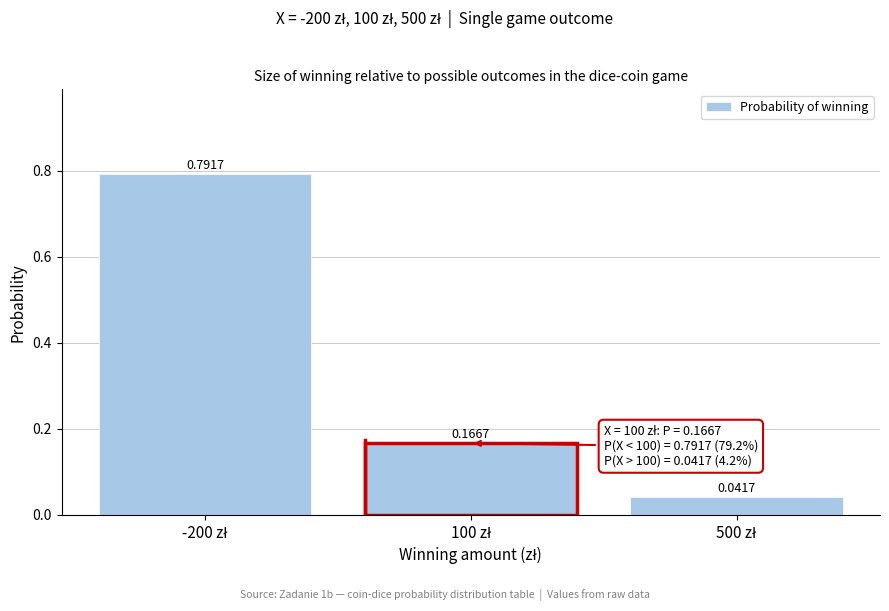

What is the average value?

0.3